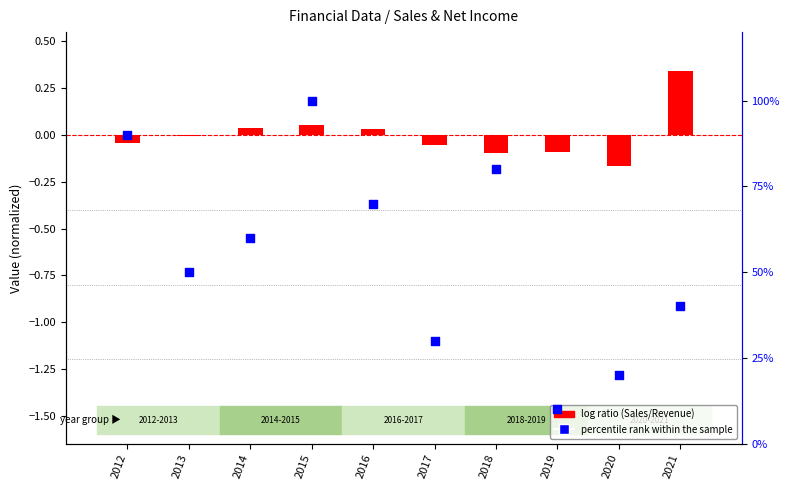

At which category is the sum across all series the highest?

2015